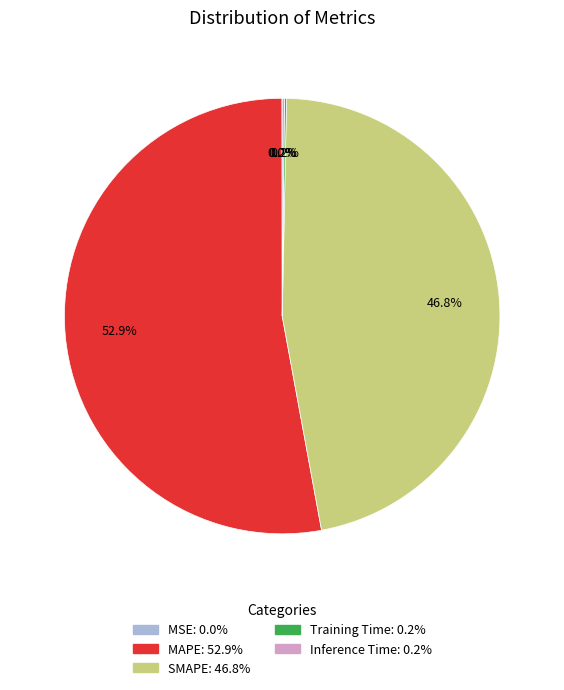

Is MAPE the majority of the pie?

Yes